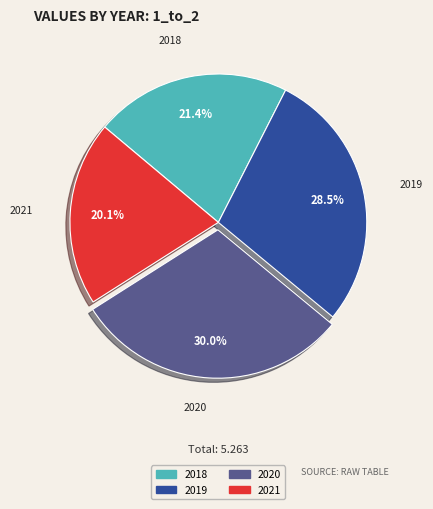

To the nearest percent, what is the difference between the 2019 and 2021 slice percentages?

8%